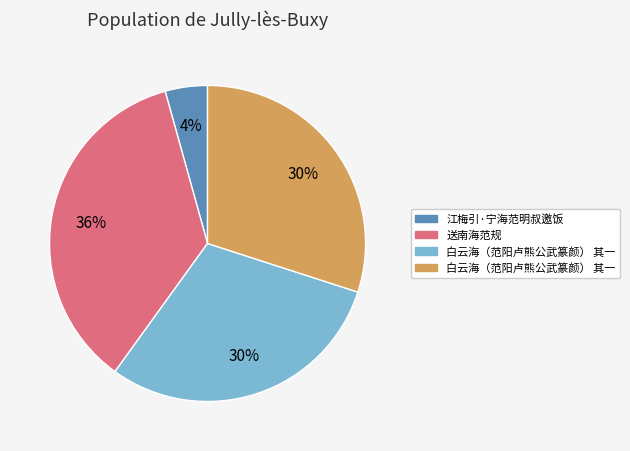

How many segments does this pie chart have?

4